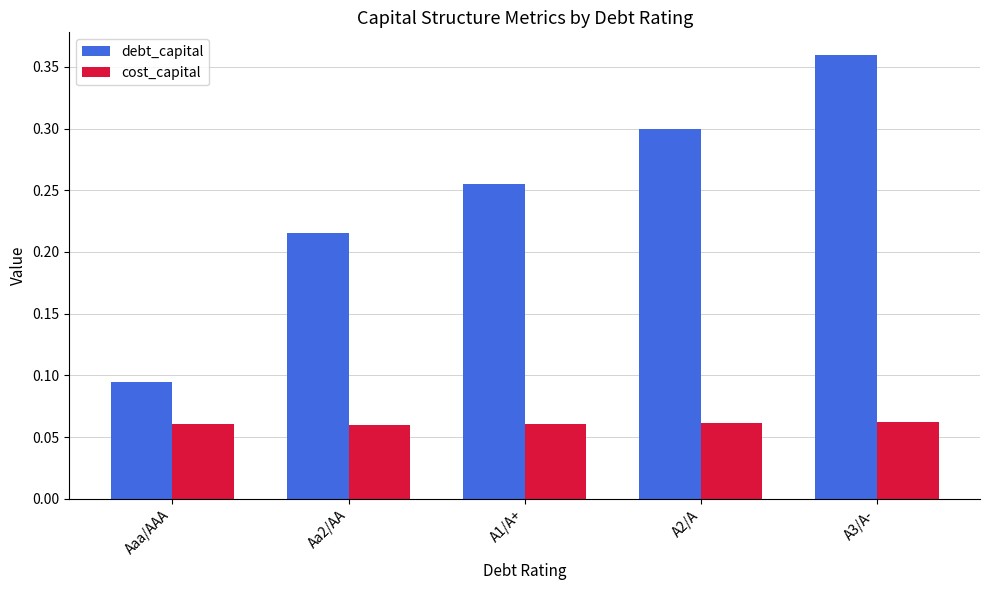

Rank the series by their maximum value, from lowest to highest.

cost_capital, debt_capital